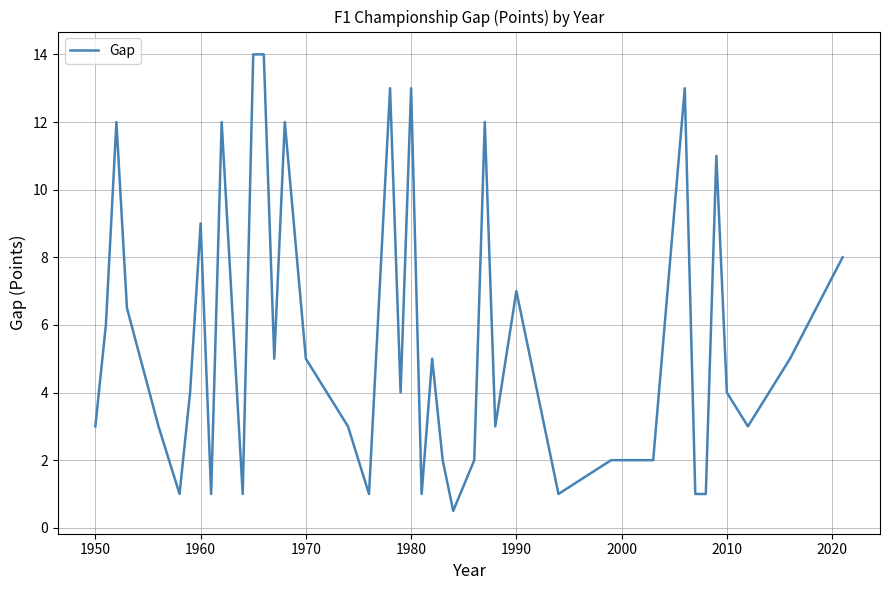

What is the smallest value displayed?

0.5